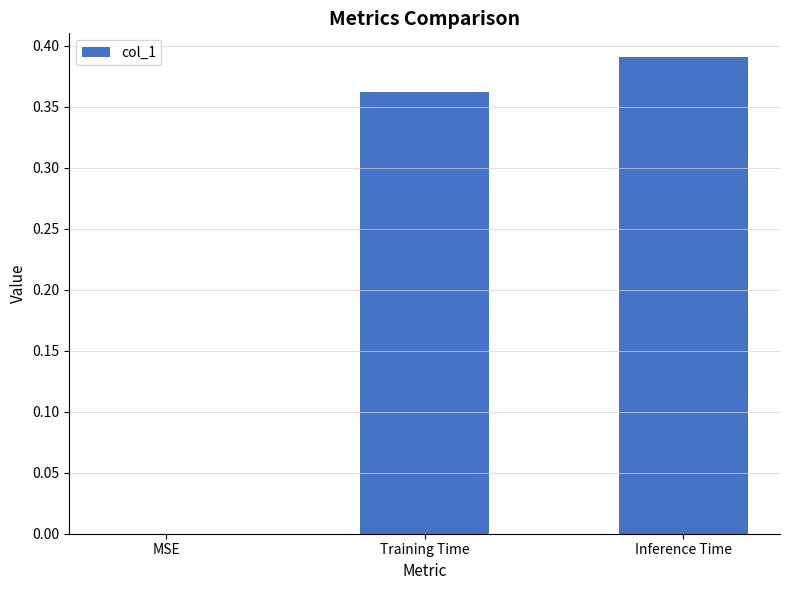

The chart shows a value of 0.6 at Inference Time. True or false?

False